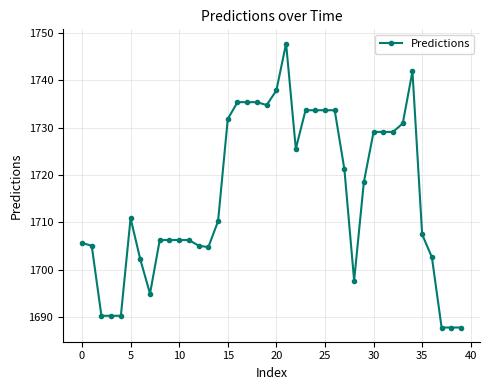

Reading right to left, list all the values displayed in this chart.

1687.8	1687.8	1687.8	1702.6	1707.4	1741.9	1730.9	1729.1	1729.1	1729.1	1718.5	1697.7	1721.2	1733.7	1733.7	1733.7	1733.7	1725.5	1747.8	1737.9	1734.8	1735.4	1735.4	1735.4	1731.8	1710.2	1704.7	1705.1	1706.2	1706.2	1706.2	1706.2	1694.9	1702.2	1710.9	1690.2	1690.2	1690.2	1705.1	1705.6